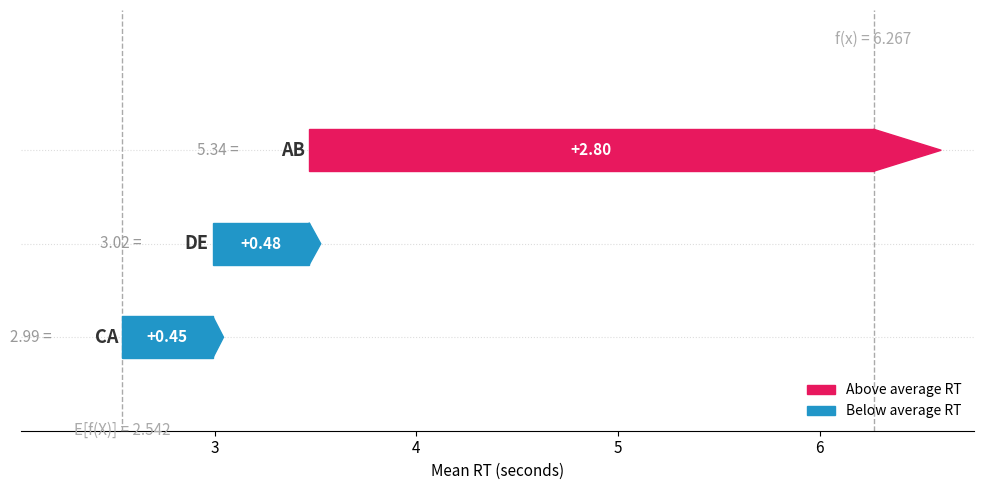

How many categories are shown in the chart?

3